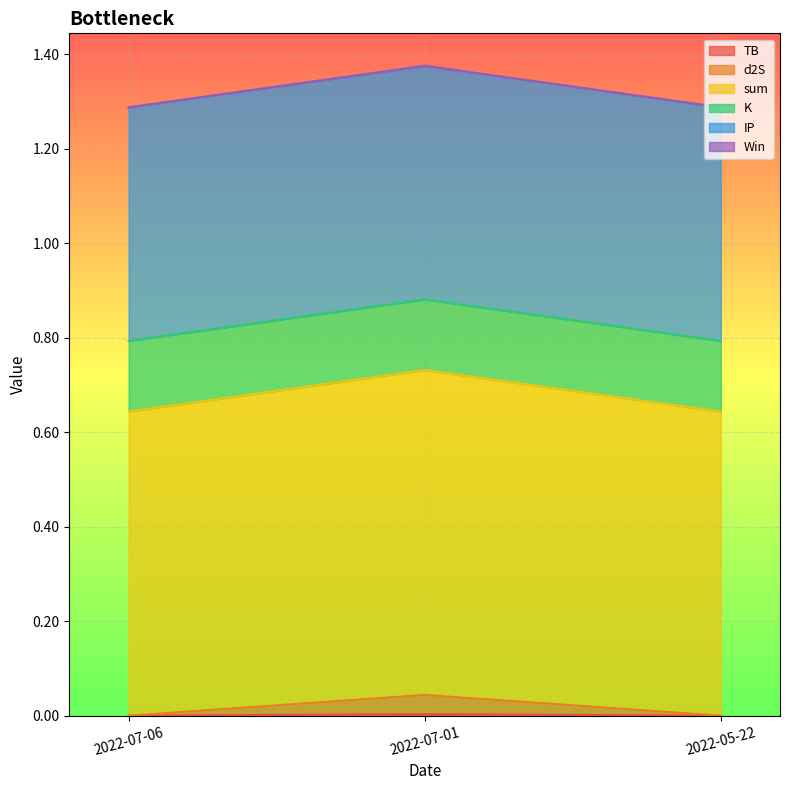

Does the chart display data point markers on the line(s)?

No